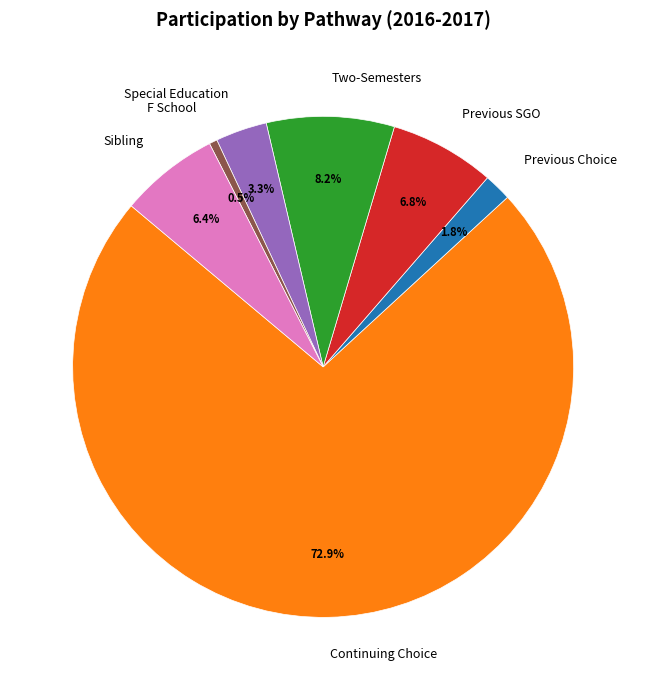

Which category has the smallest portion of the pie?

F School